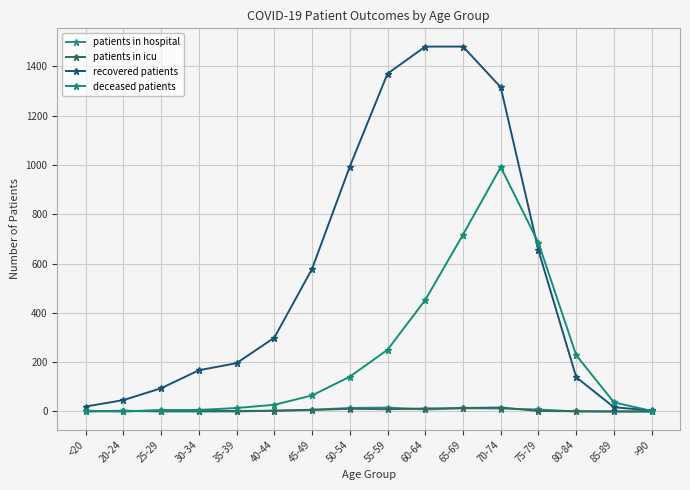

How many lines are shown in the chart?

4